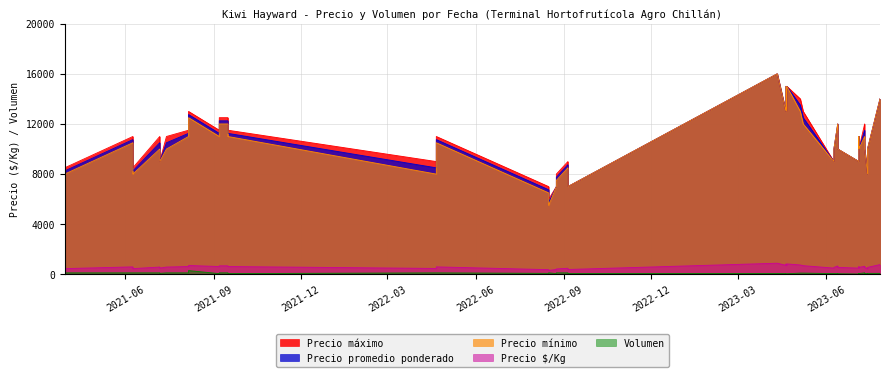

The value of Volumen at 2021-09-07 is 60. True or false?

True